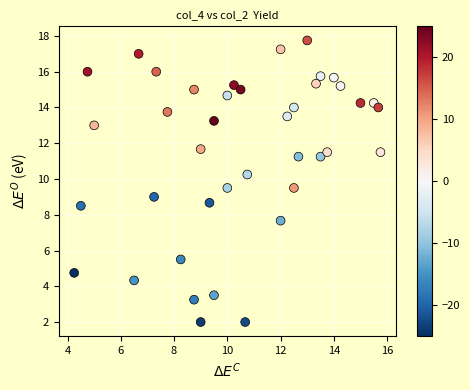

What is the range of X values (max minus min)?

11.5